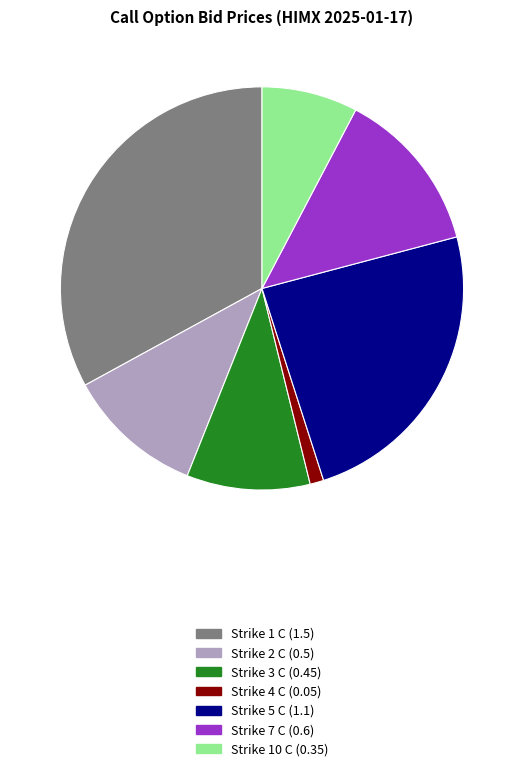

Rank the categories by value from highest to lowest.

Strike 1 C, Strike 5 C, Strike 7 C, Strike 2 C, Strike 3 C, Strike 10 C, Strike 4 C